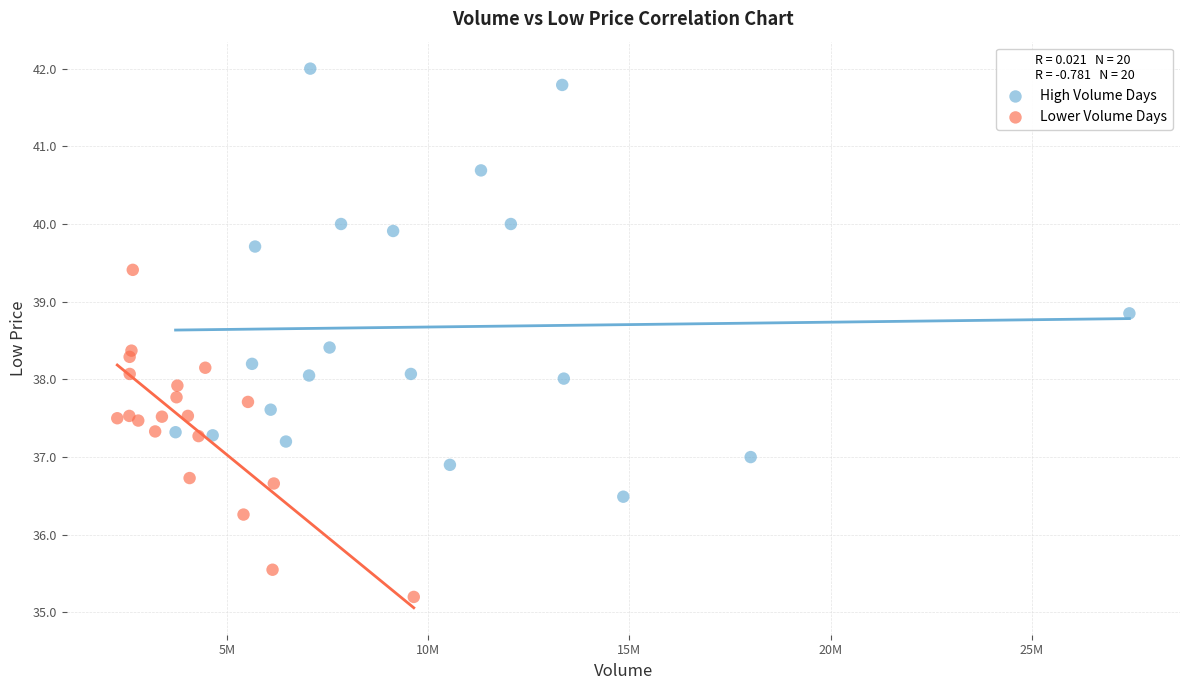

Which series contains the highest Y value?

High Volume Days